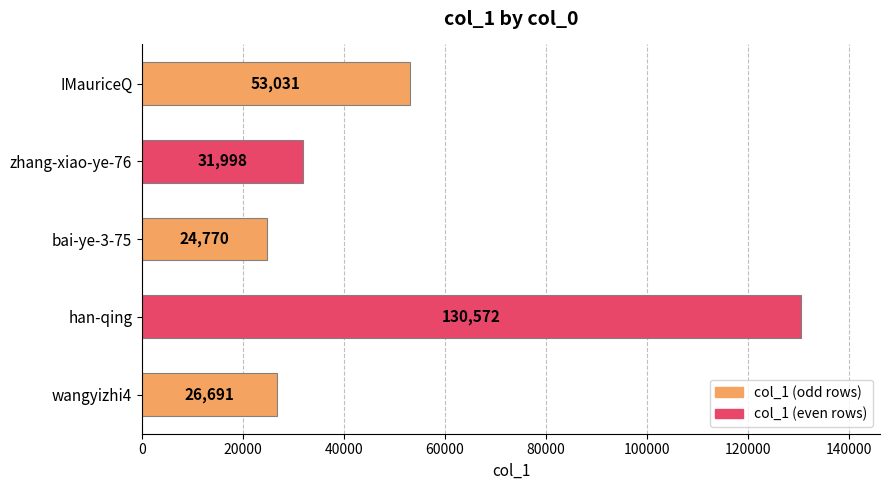

Does the chart contain any negative values?

No